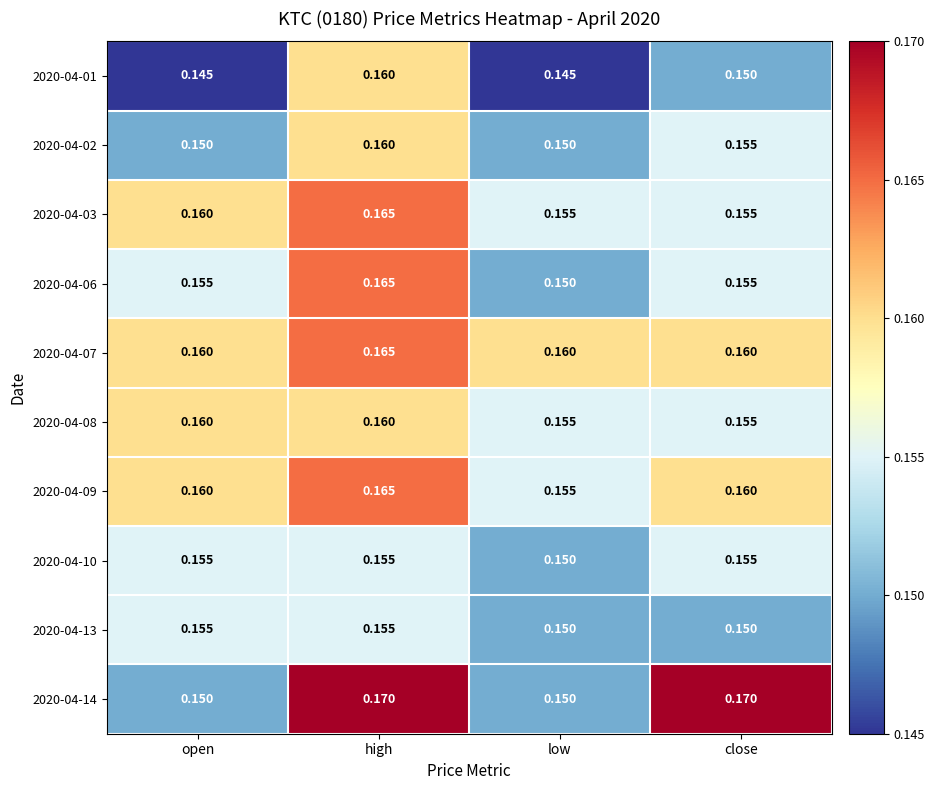

At which category is the sum across all series the highest?

high